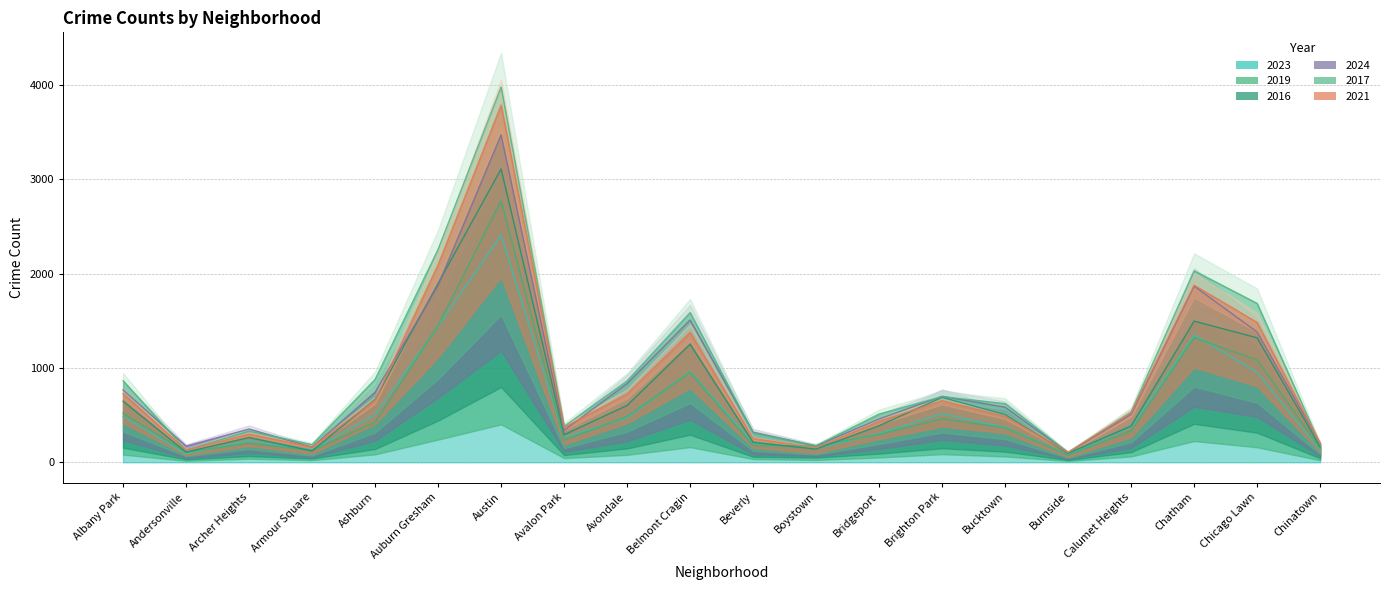

Reading left to right, what are all the values shown in this chart?

2023: 486.0	90.0	229.0	131.0	503.0	1442.0	2410.0	265.0	473.0	960.0	205.0	145.0	304.0	514.0	369.0	80.0	372.0	1349.0	953.0	126.0
2019: 521.0	107.0	202.2	124.8	424.8	1449.3	2771.7	235.2	485.8	953.0	176.2	173.2	295.7	461.7	365.5	76.3	332.0	1320.8	1084.8	149.0
2016: 646.3	108.3	262.5	120.0	667.7	1895.8	3108.7	292.0	602.7	1251.2	210.8	140.0	387.5	688.3	506.2	94.8	384.0	1496.5	1319.2	165.3
2024: 767.3	171.3	352.3	159.5	743.5	1874.2	3471.0	338.0	834.7	1509.0	319.3	173.2	458.8	699.3	583.8	101.7	508.2	1867.0	1380.8	197.8
2017: 864.8	129.7	329.7	187.3	878.3	2257.5	3978.5	380.7	862.7	1587.2	310.7	175.3	511.8	696.2	621.5	103.7	532.3	2030.0	1683.8	188.3
2021: 727.8	129.5	299.2	161.8	658.3	2093.7	3785.0	369.2	724.3	1375.0	251.0	154.8	433.8	652.7	485.2	106.2	522.7	1876.7	1482.3	197.5